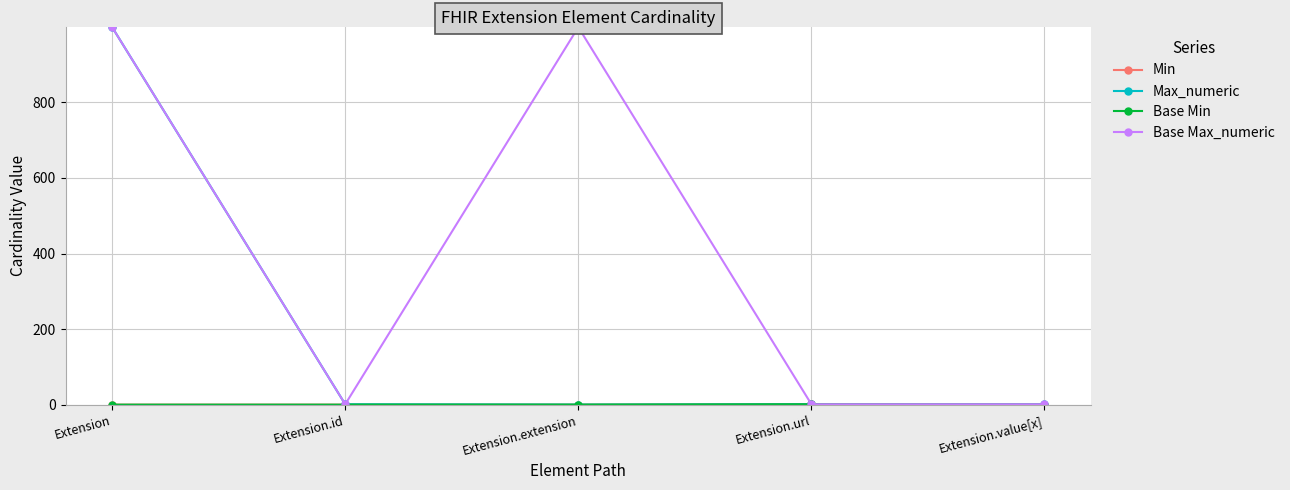

Which series has the widest spread of values?

Max_numeric